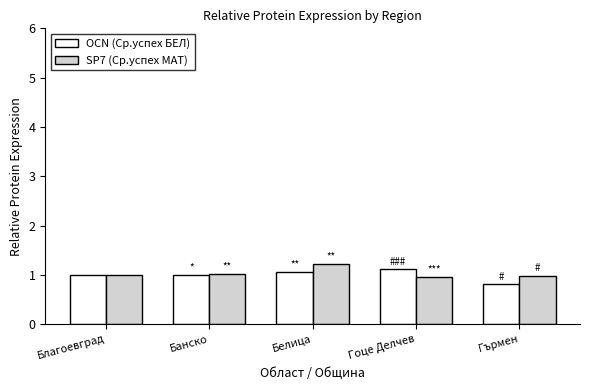

Where is OCN (Ср.успех БЕЛ) nearest to the value 0?

Гърмен